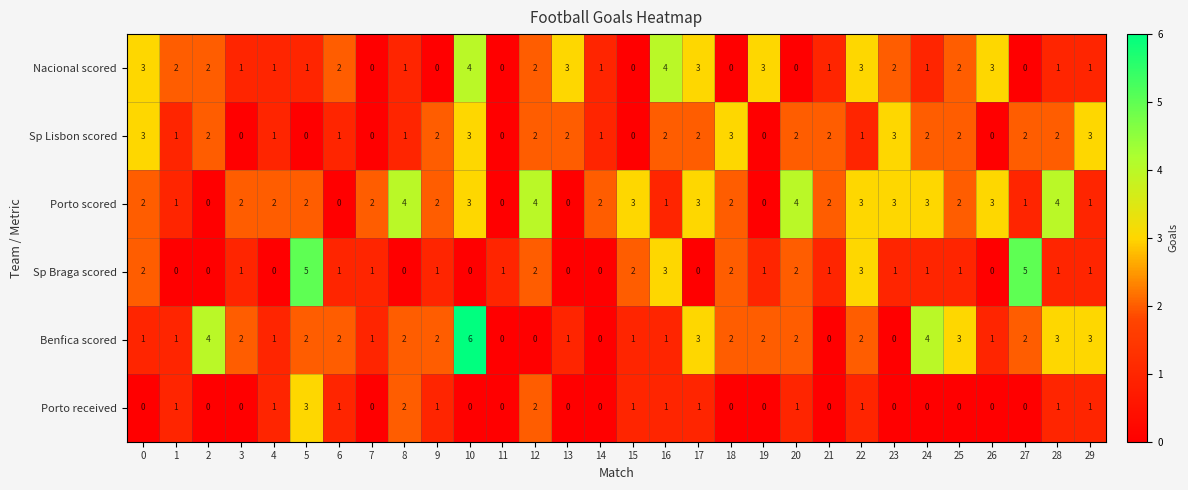

Which label corresponds to the largest value in the chart?

10